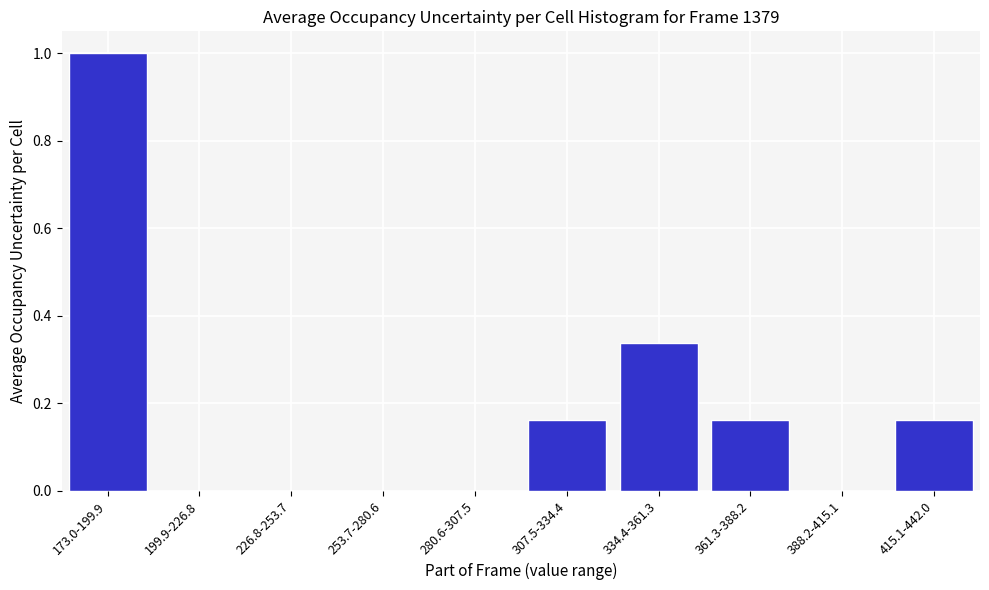

The value at 253.7-280.6 is 0.0. True or false?

True